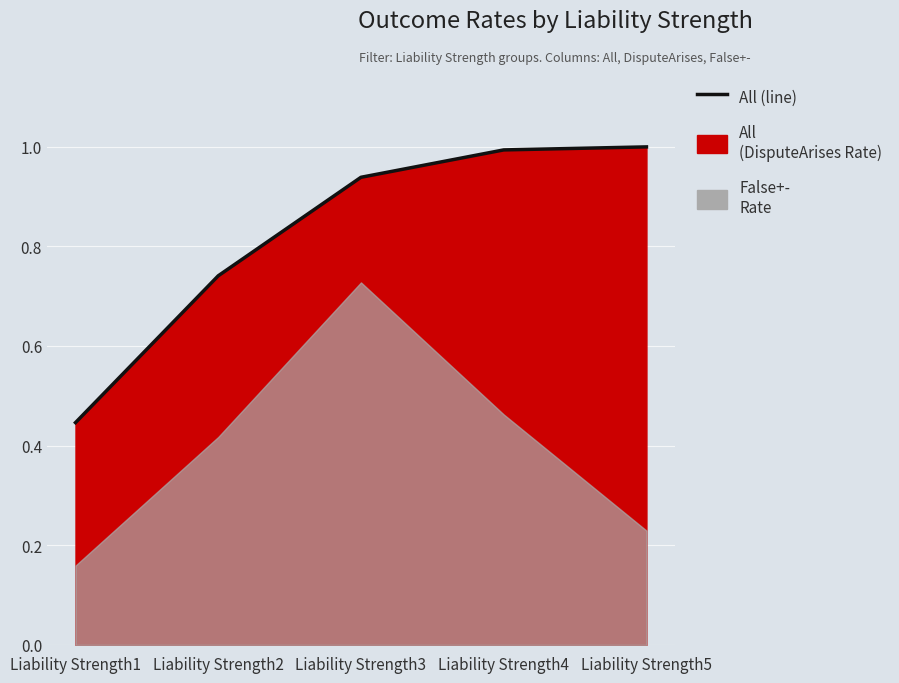

What is the value of the 1st point from the left?

0.4